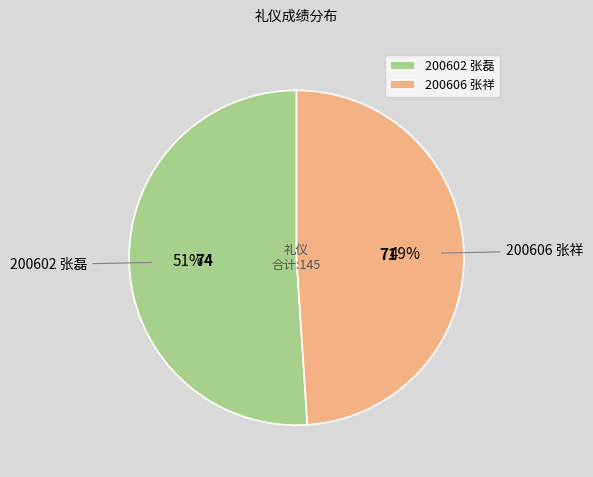

Does 200602 张磊 represent more than half of the total?

Yes